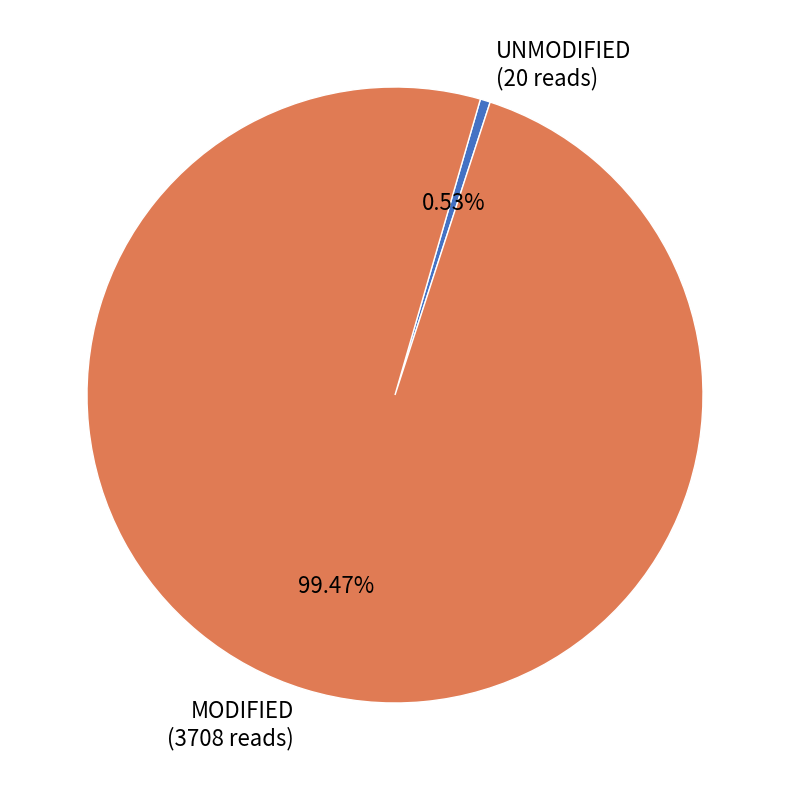

Rank the categories by value from lowest to highest.

UNMODIFIED, MODIFIED